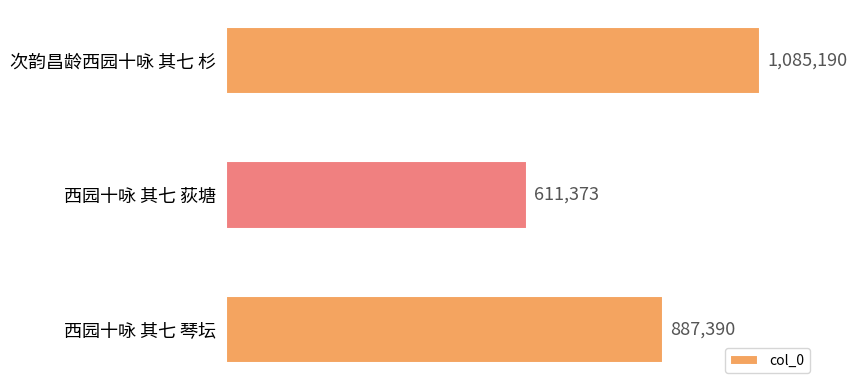

What is the difference between the maximum and second lowest values?

197800